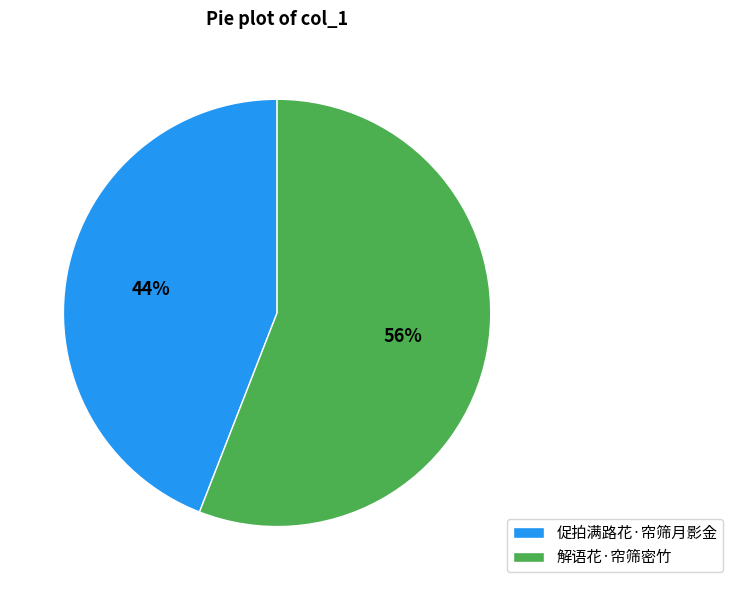

Rank the categories by value from lowest to highest.

促拍满路花·帘筛月影金, 解语花·帘筛密竹